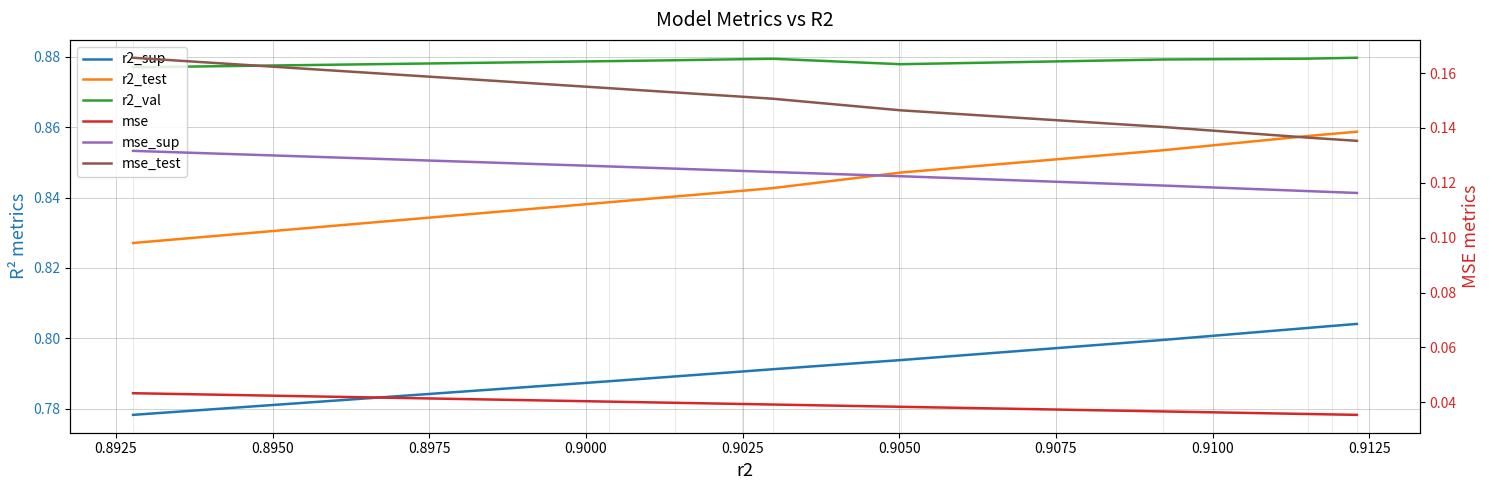

True or false: r2_val has more than 1 points higher than both neighbors.

False